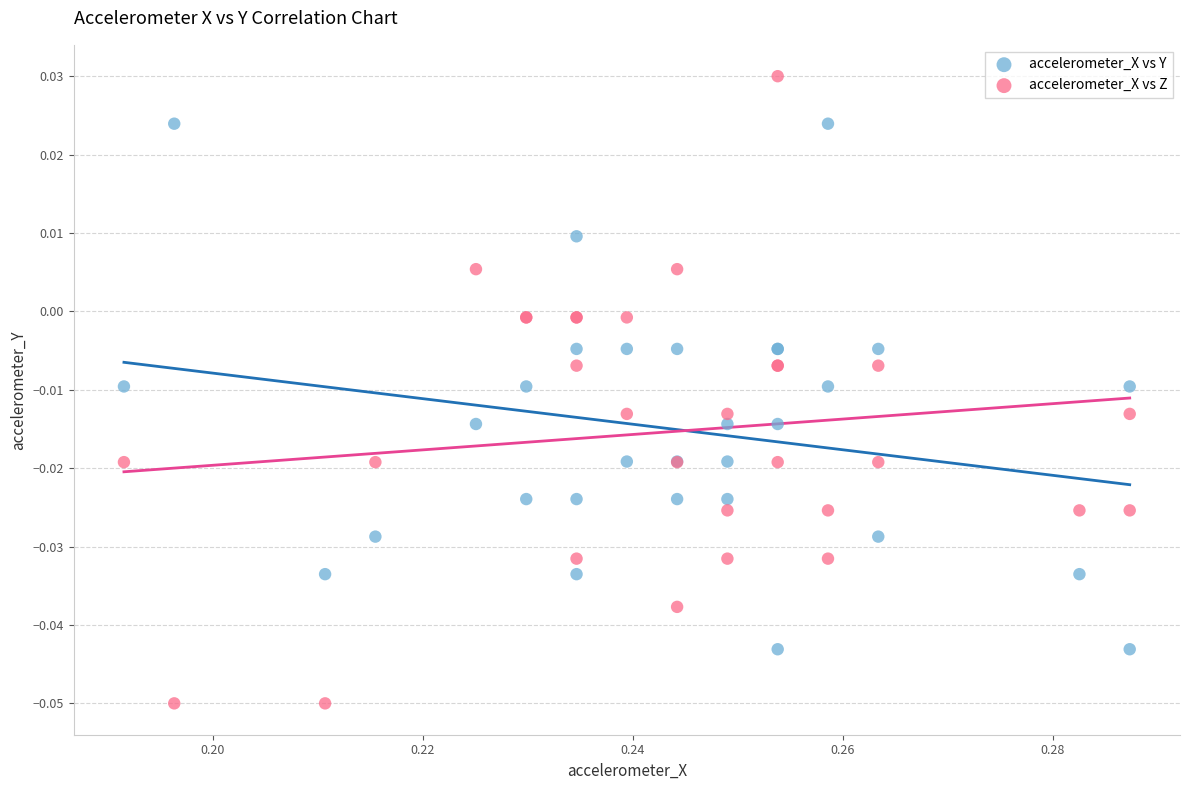

What are all the series names shown in the legend?

accelerometer_X vs Y, accelerometer_X vs Z